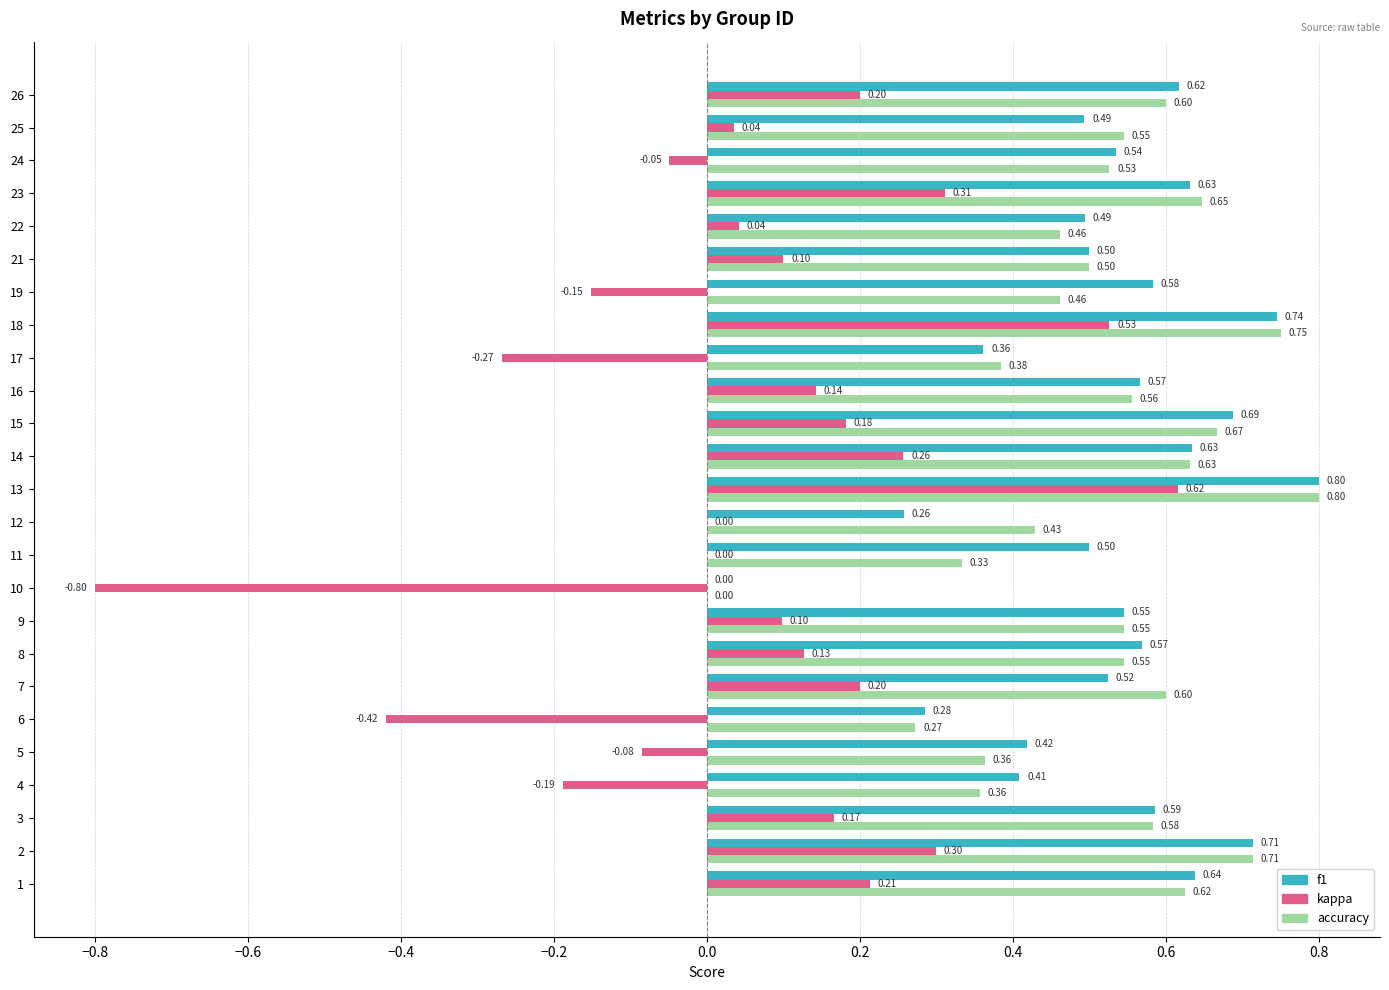

Which series has the largest total across all categories?

f1